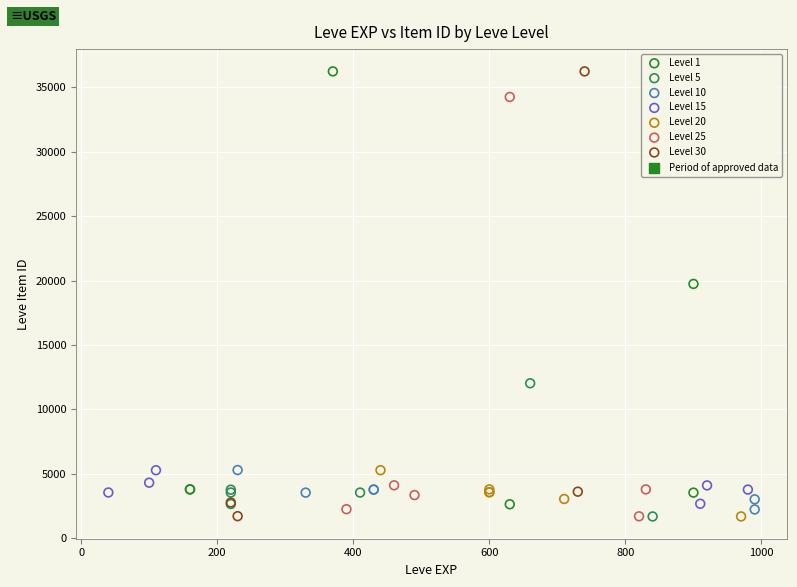

Which series has the largest Y range (max minus min)?

Level 30